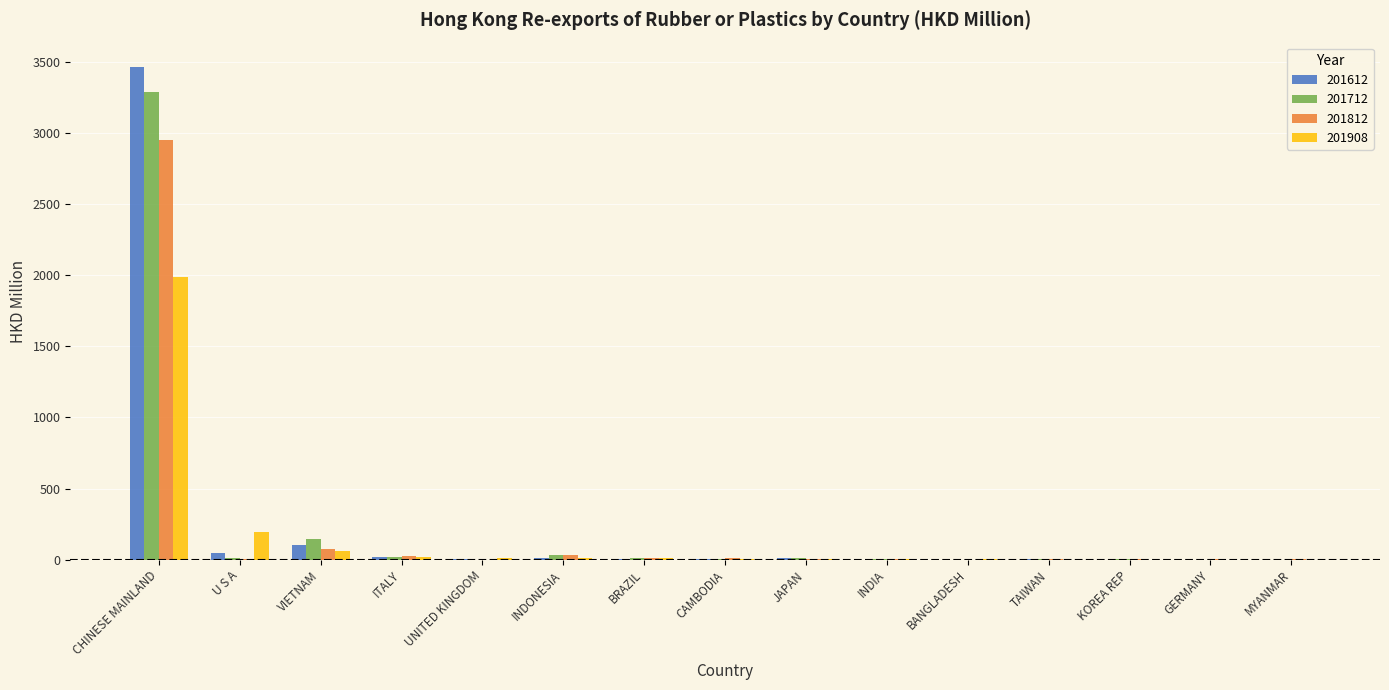

What is the total value across all series at CHINESE MAINLAND?

11679.4